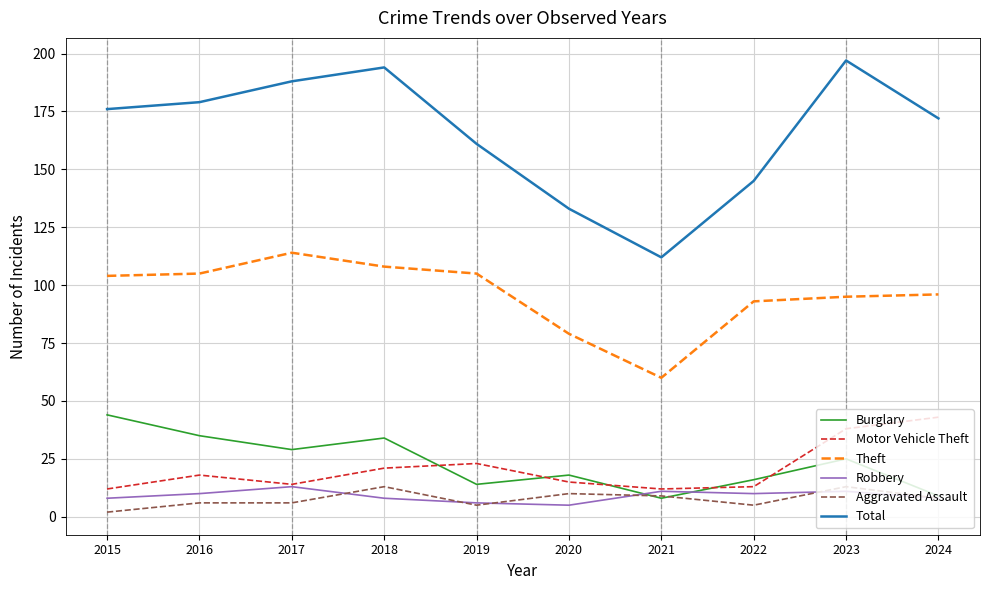

What is the difference between the Theft values at 2015 and 2019?

1